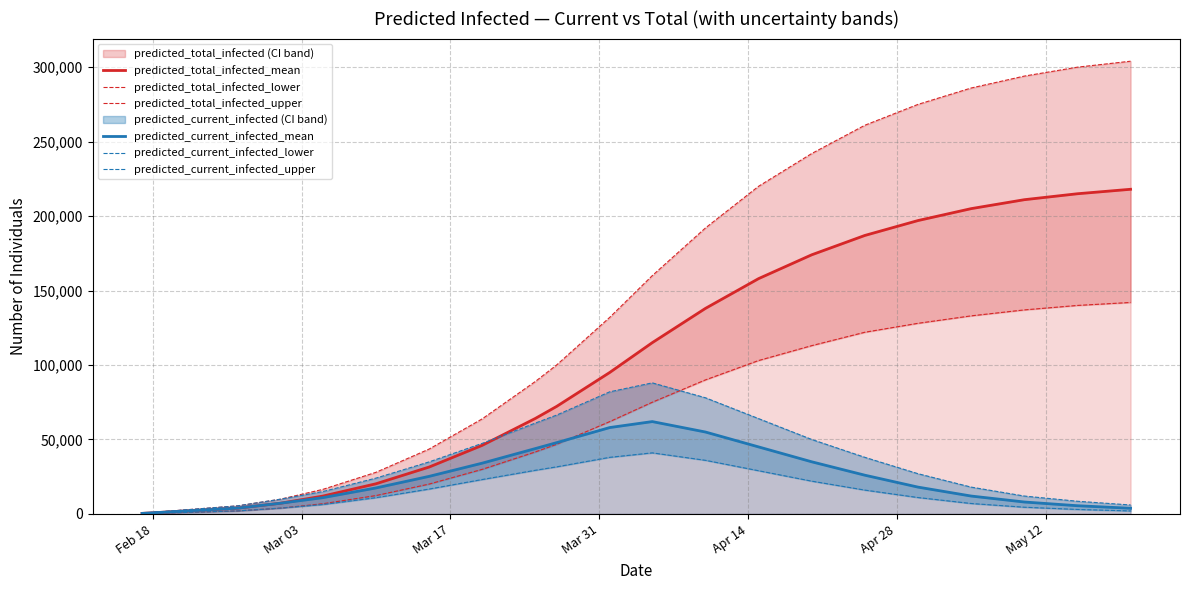

At how many categories does at least one series exceed 6170?

18